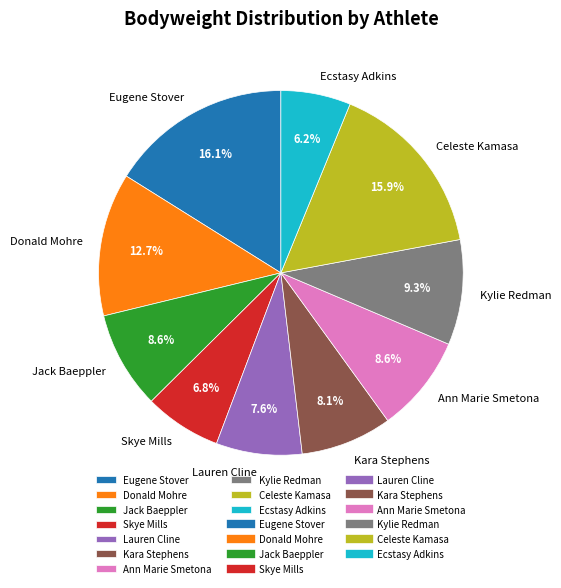

Combined, what portion of the pie is Kylie Redman and Ecstasy Adkins?

15.5%